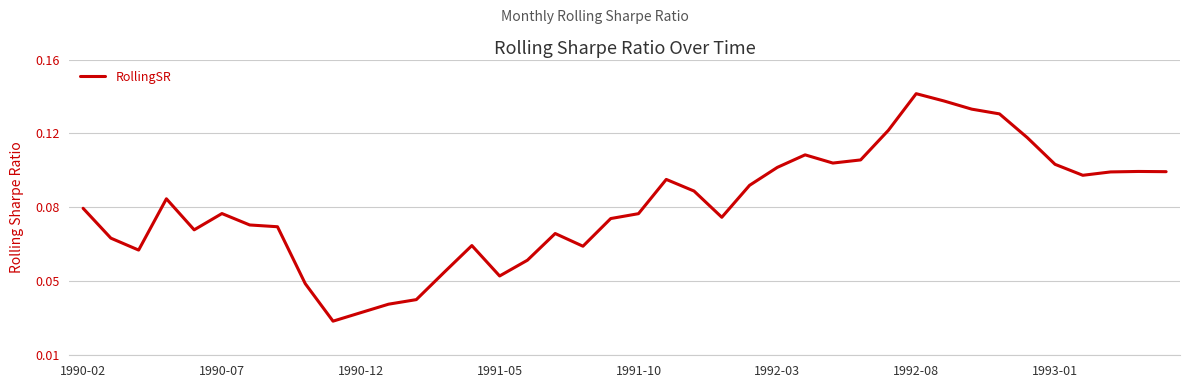

True or false: there are more than 2 points higher than both neighbors.

True